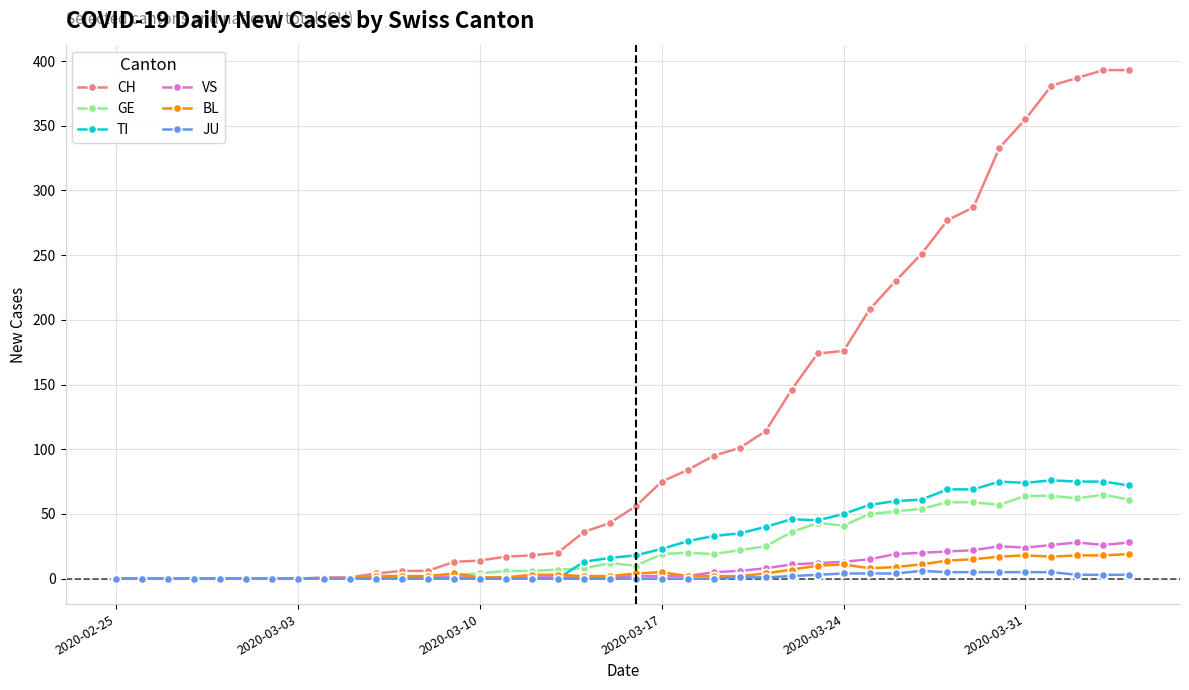

What is the maximum value shown in the chart?

393